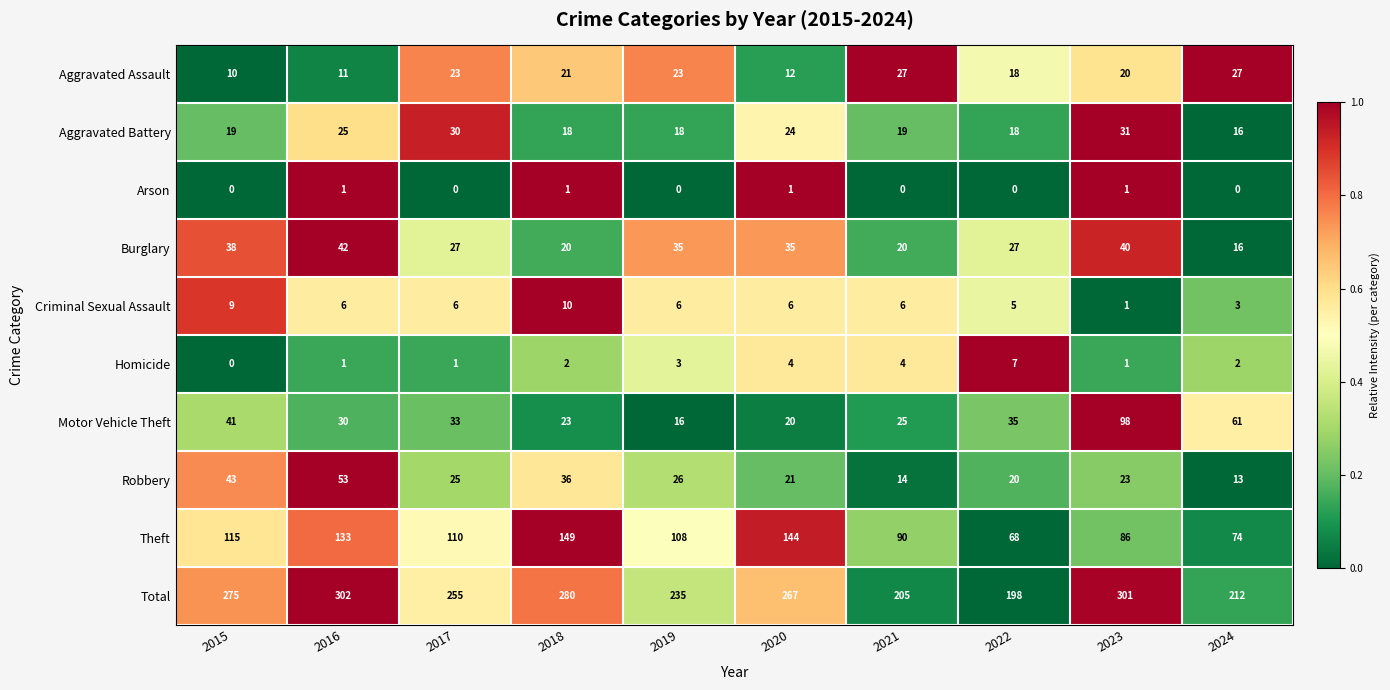

The Burglary series shows 60 at 2019. True or false?

False